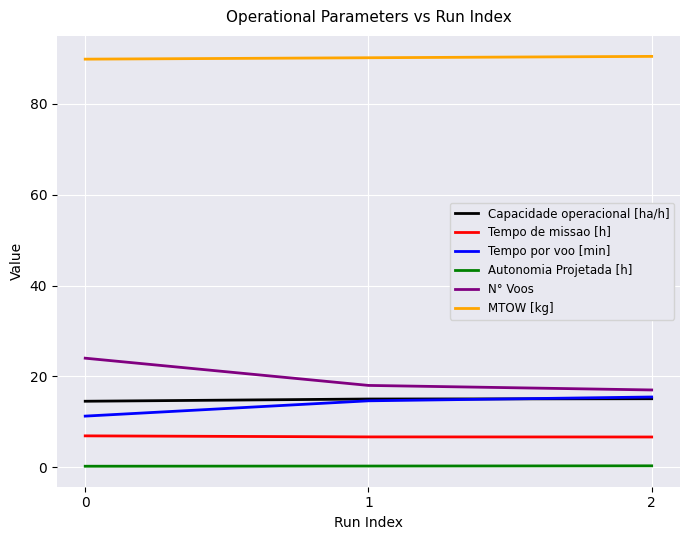

What is the approximate value of Tempo de missao [h] at 2?

6.6